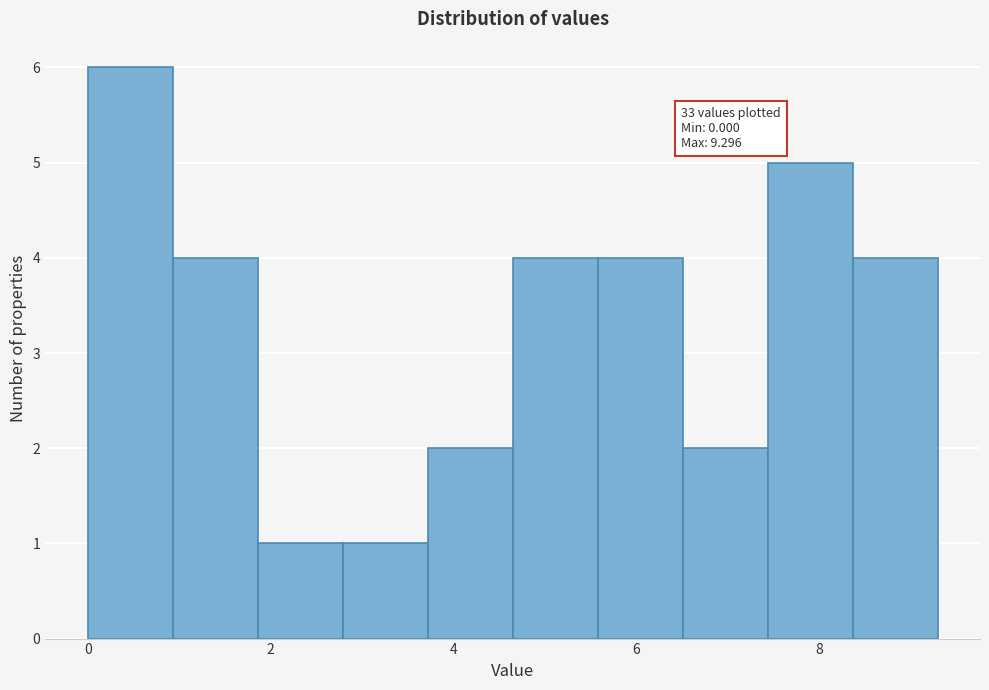

Over which range of the x-axis is the bar tallest?

0.0 to 1.0